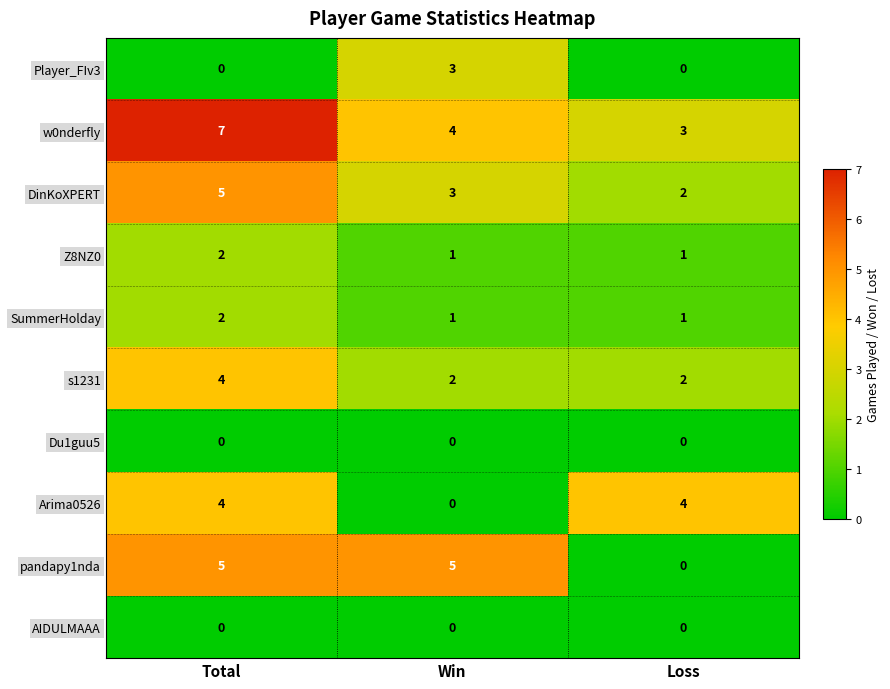

What is the approximate value of Arima0526 at Loss?

4